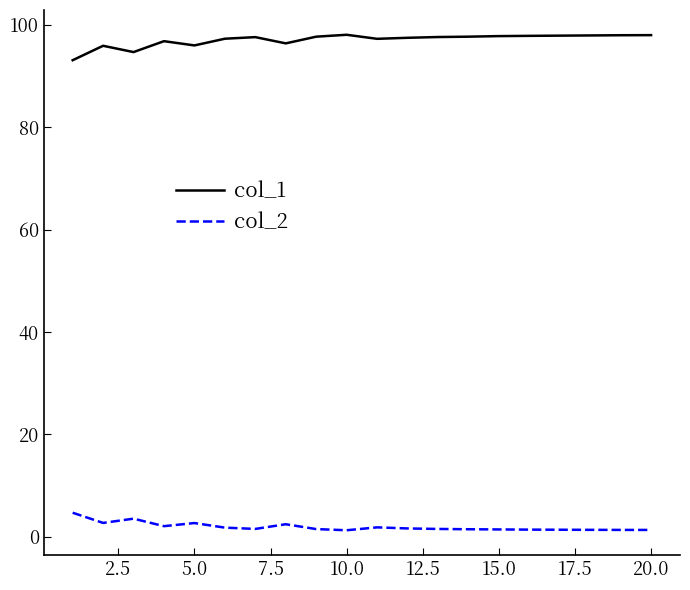

List the series in order of their overall mean, lowest first.

col_2, col_1